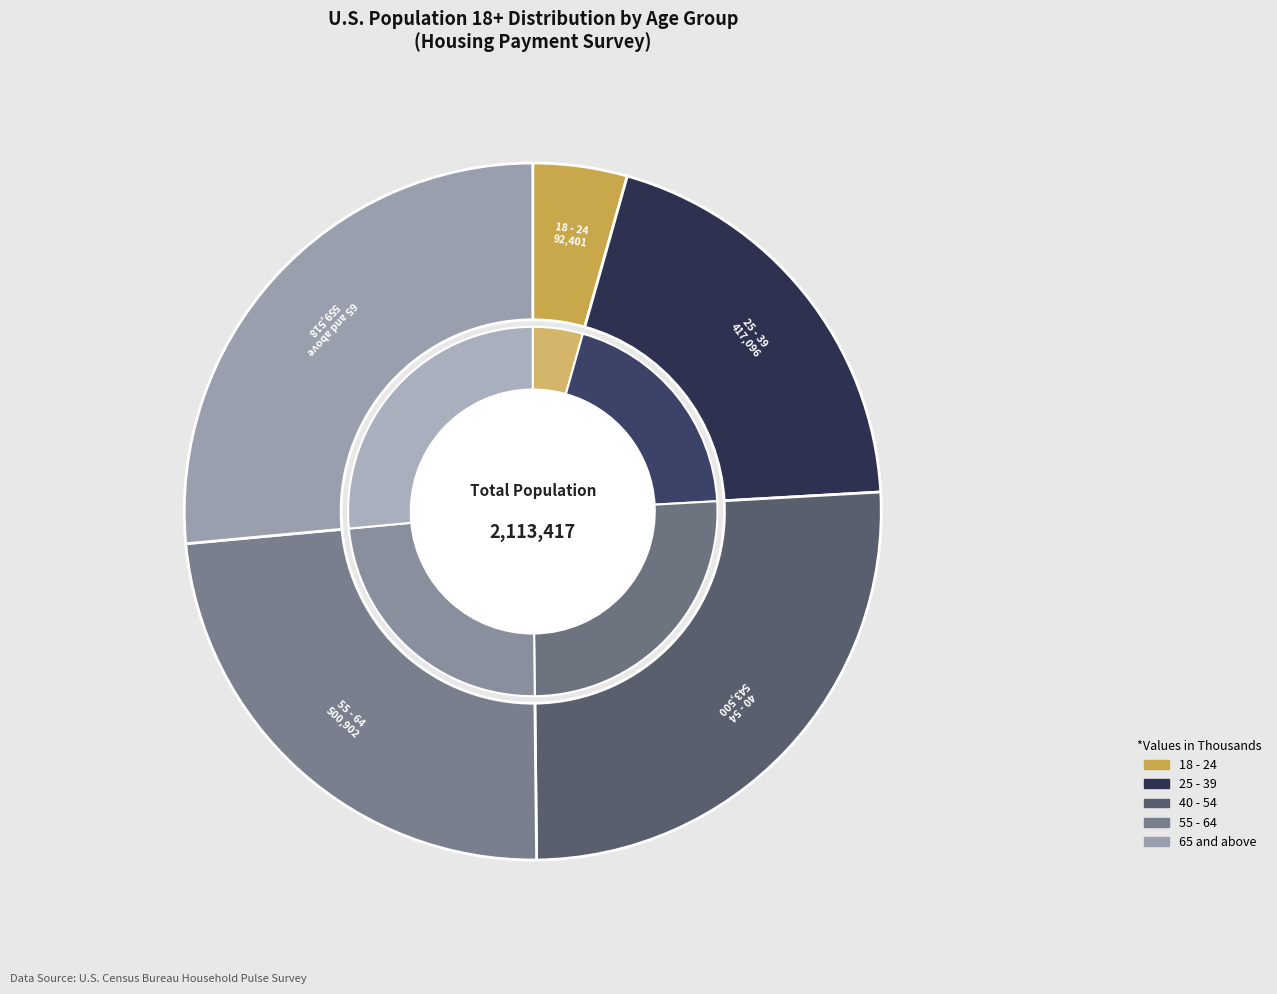

Is the sum of 55 - 64 and 25 - 39 greater than half?

No